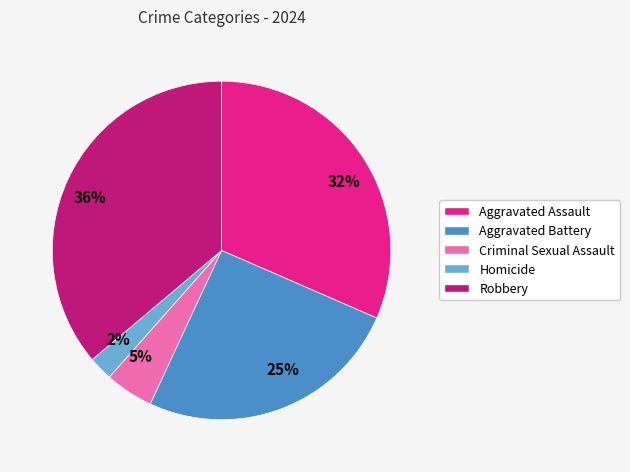

The 25% slice represents 25% of the pie. True or false?

True